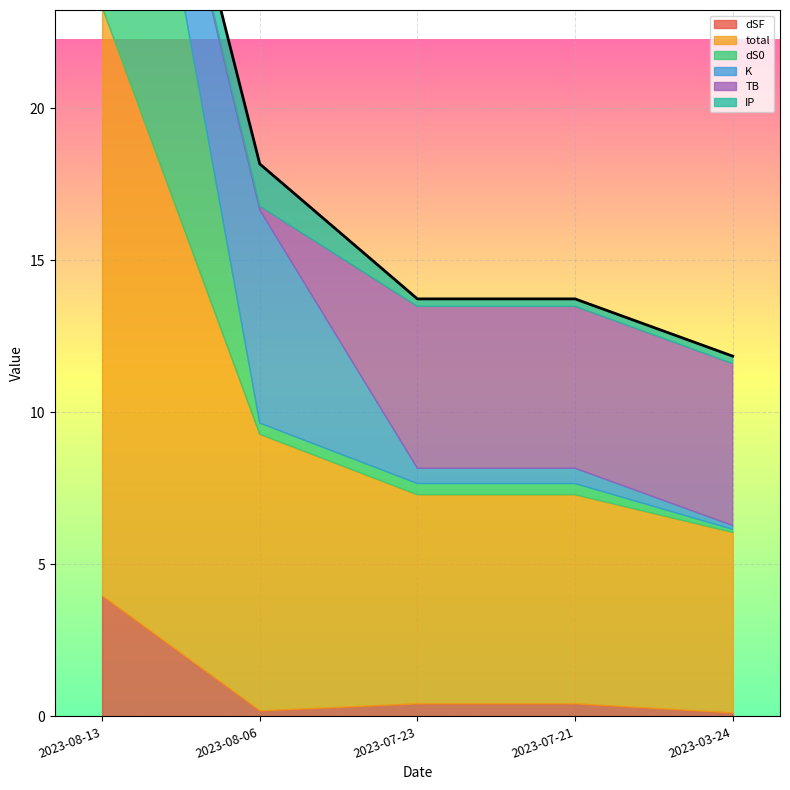

Reading left to right, extract all data points from this chart.

dSF: 2023-08-13=4.0	2023-08-06=0.2	2023-07-23=0.4	2023-07-21=0.4	2023-03-24=0.1
total: 2023-08-13=19.4	2023-08-06=9.1	2023-07-23=6.9	2023-07-21=6.9	2023-03-24=5.9
dS0: 2023-08-13=14.9	2023-08-06=0.4	2023-07-23=0.4	2023-07-21=0.4	2023-03-24=0.1
K: 2023-08-13=0.1	2023-08-06=7.0	2023-07-23=0.5	2023-07-21=0.5	2023-03-24=0.1
TB: 2023-08-13=0.1	2023-08-06=0.1	2023-07-23=5.3	2023-07-21=5.3	2023-03-24=5.3
IP: 2023-08-13=0.2	2023-08-06=1.4	2023-07-23=0.2	2023-07-21=0.2	2023-03-24=0.2